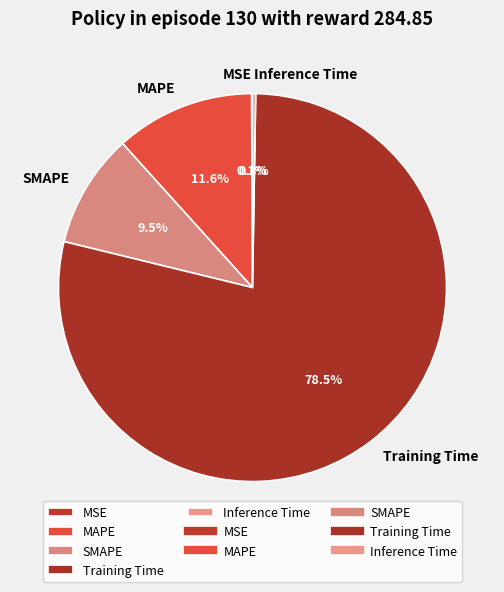

What is the largest slice in the pie chart?

Training Time